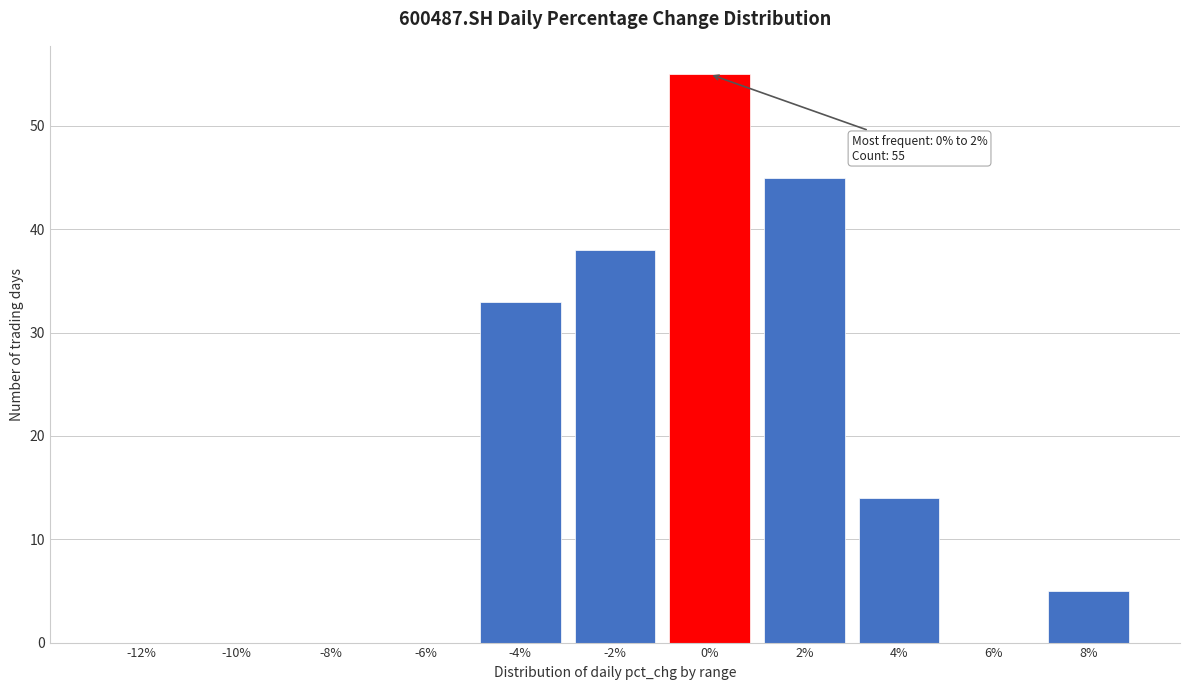

Reading right to left, what are all the values shown in this chart?

8%=5	6%=0	4%=14	2%=45	0%=55	-2%=38	-4%=33	-6%=0	-8%=0	-10%=0	-12%=0